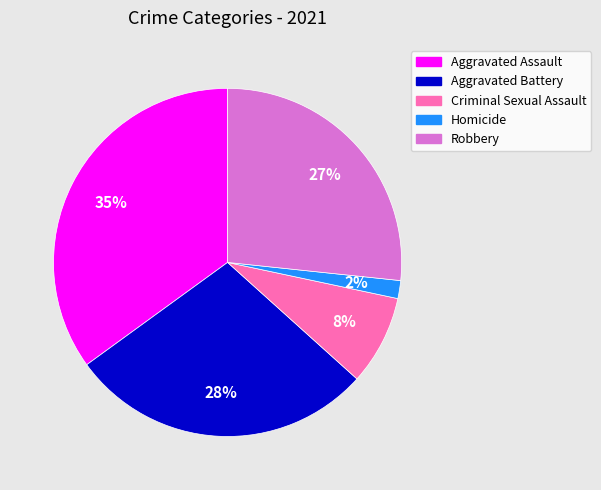

To the nearest percent, what is the average slice percentage?

20%